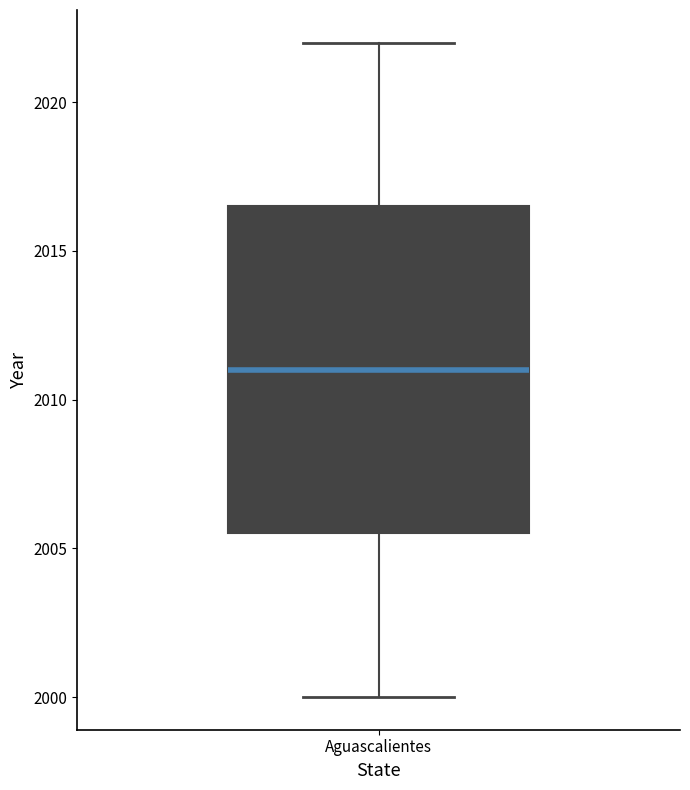

Transcribe this box plot: give where the median line is, the range the box spans, and where the two whiskers end, as read against the y-axis. The values are not printed on the chart, so give them approximately, as read against the axis.

median 2011.0, box 2005.5 to 2016.5, whiskers 2000.0 to 2022.0